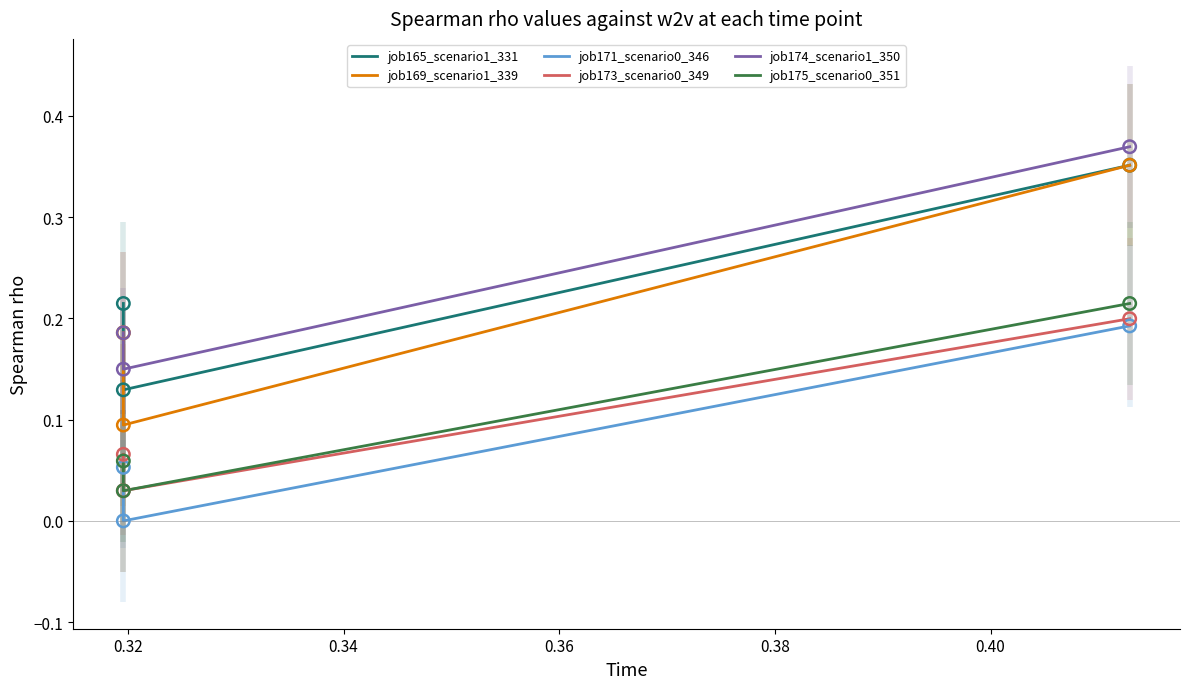

Which series reaches the minimum Y coordinate?

job171_scenario0_346